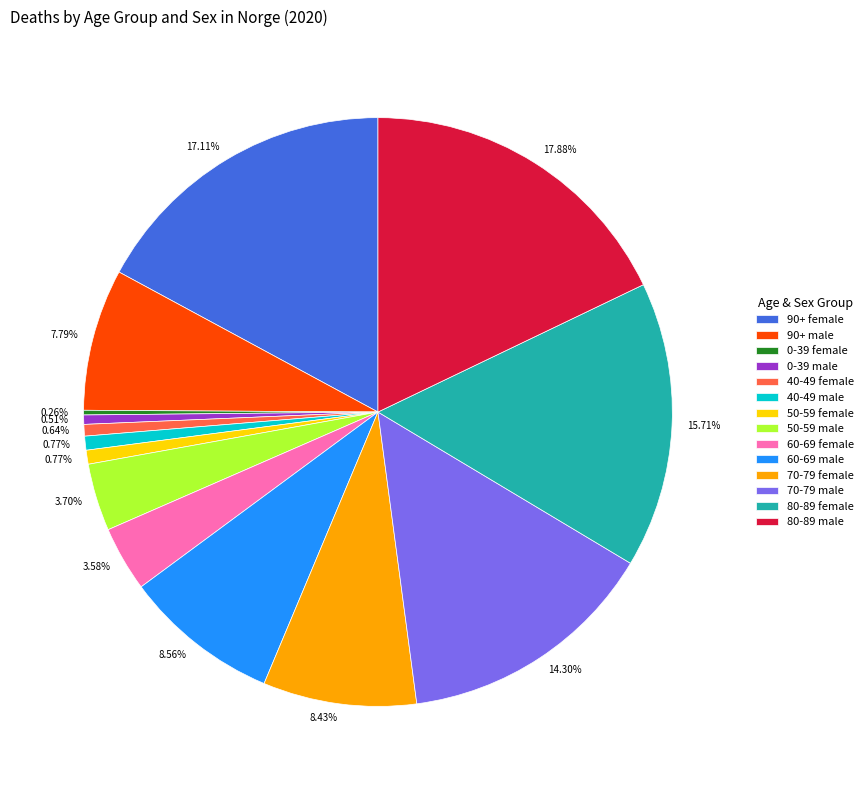

What portion of the pie excludes 70-79 male?

85.7%